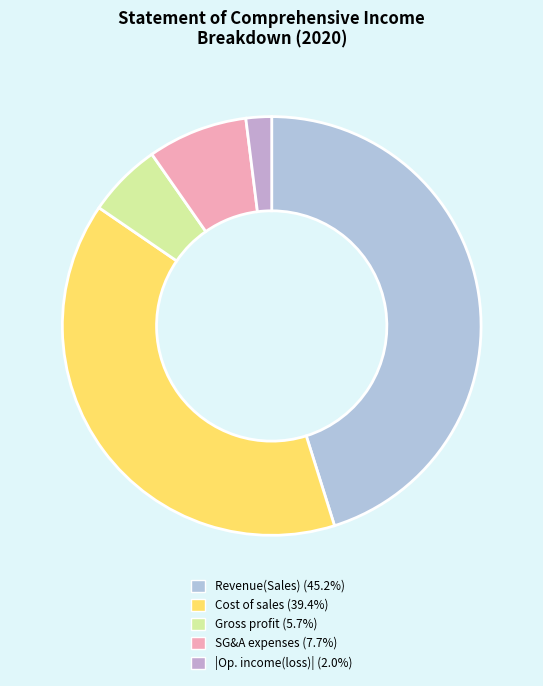

Count the number of slices in the pie.

5